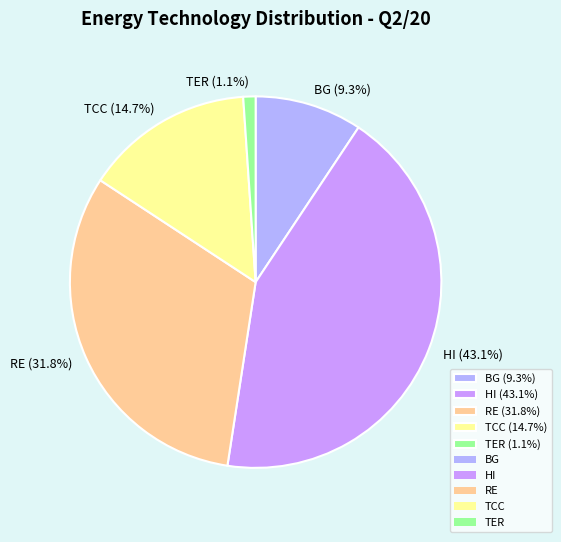

Which category has the biggest portion of the pie?

HI (43.1%)